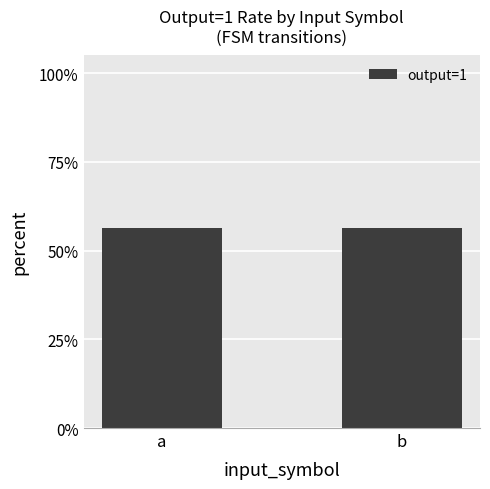

Is it true that the value at 4 is 2?

False